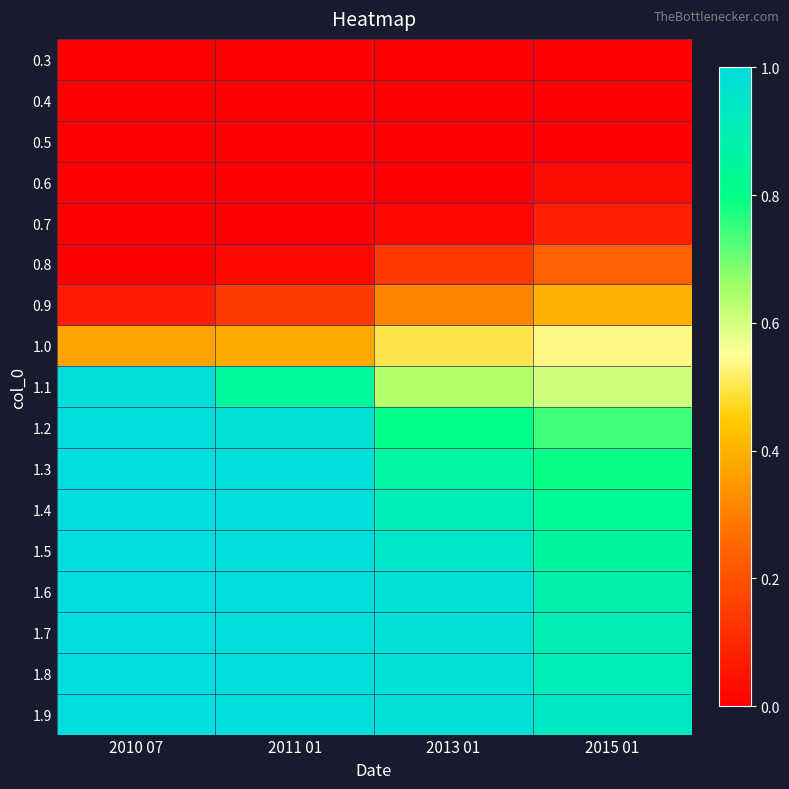

Which series has the widest spread of values?

1.1